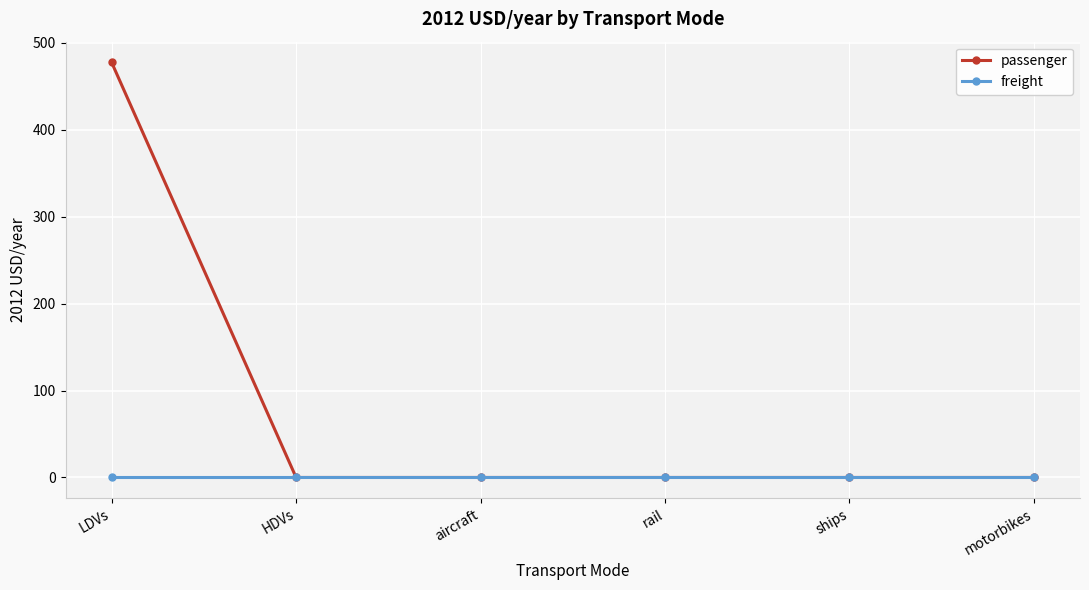

Which series has the largest total across all categories?

passenger